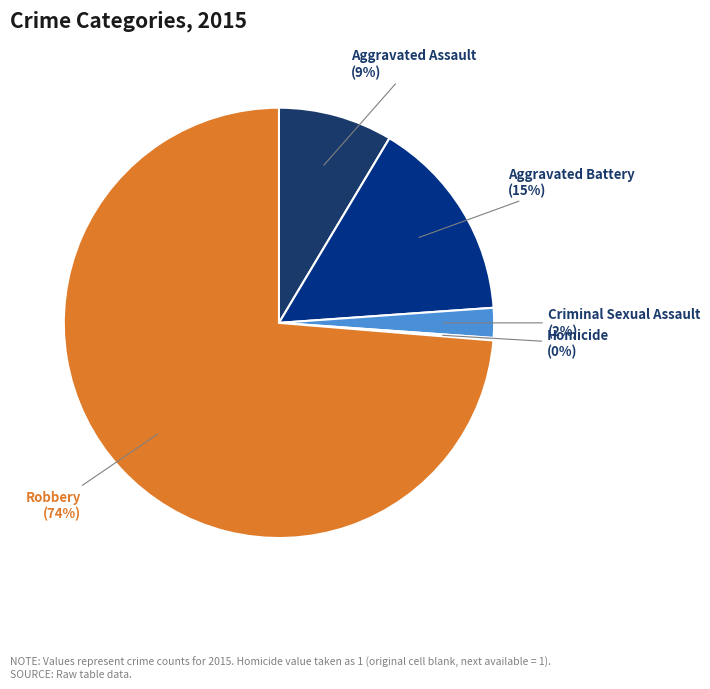

Is the sum of Aggravated Battery and Aggravated Assault greater than half?

No